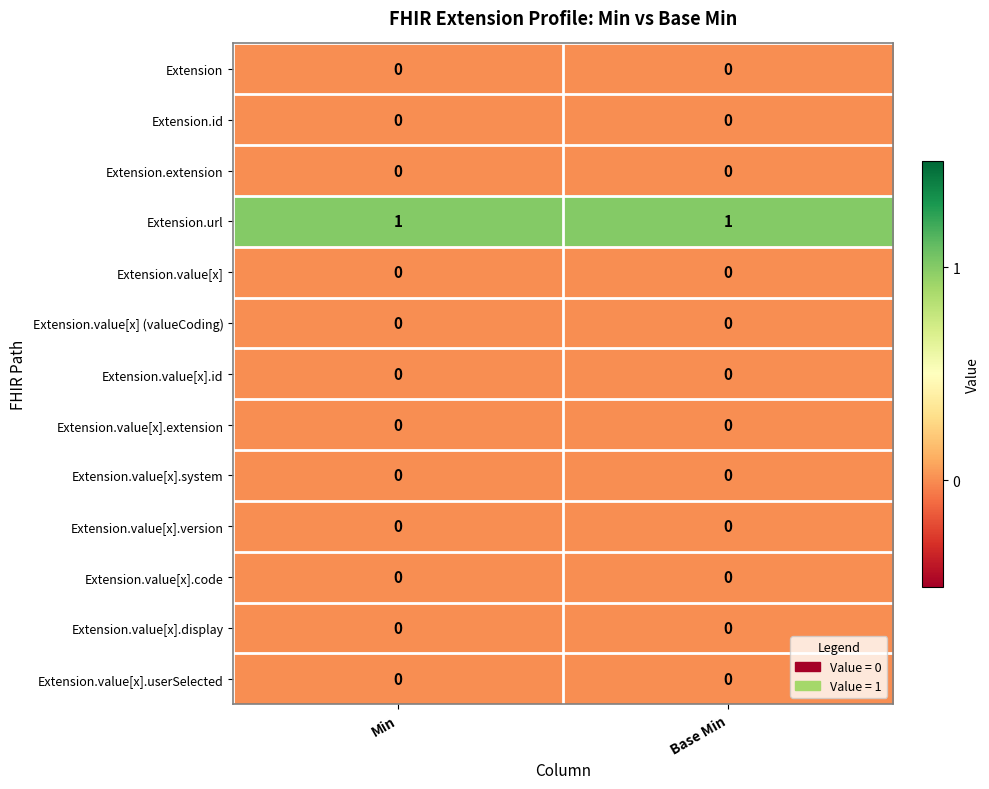

What is the spread (max minus min) of values at Base Min?

1